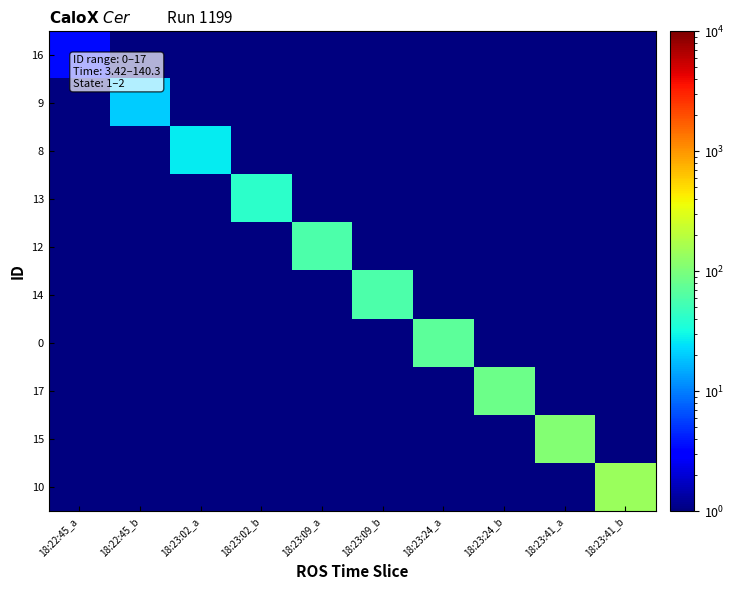

How many categories are shown in the chart?

10